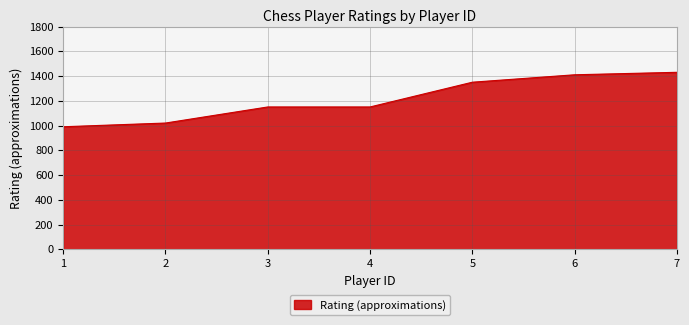

What is the smallest value displayed?

990